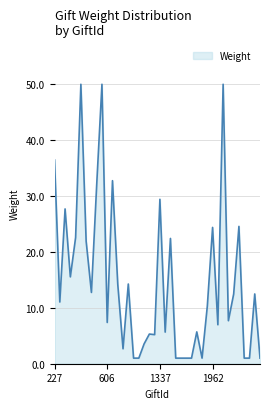

What is the difference between the maximum and minimum values?

49.0